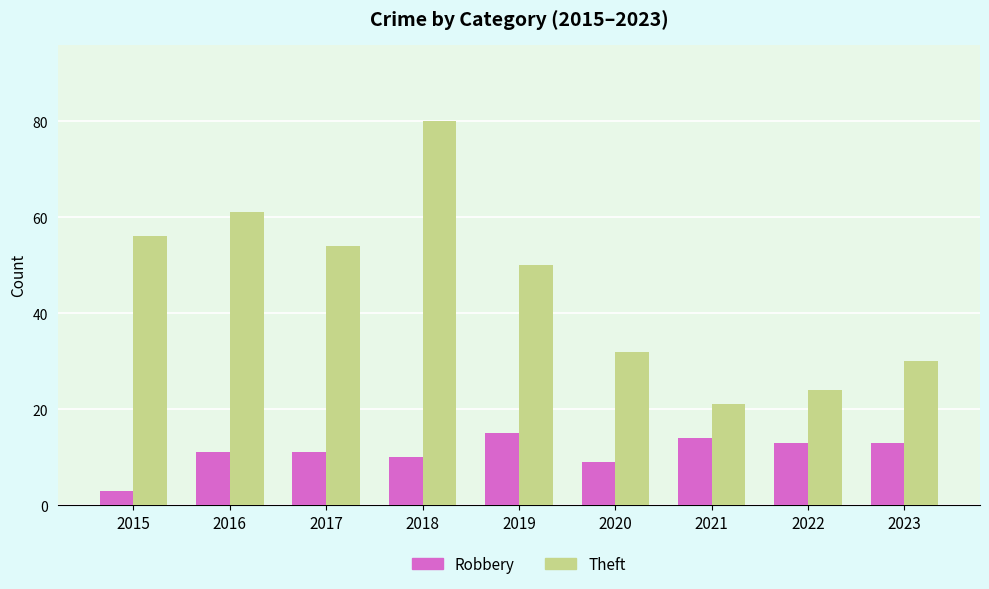

The value of Robbery at 2016 is 11. True or false?

True